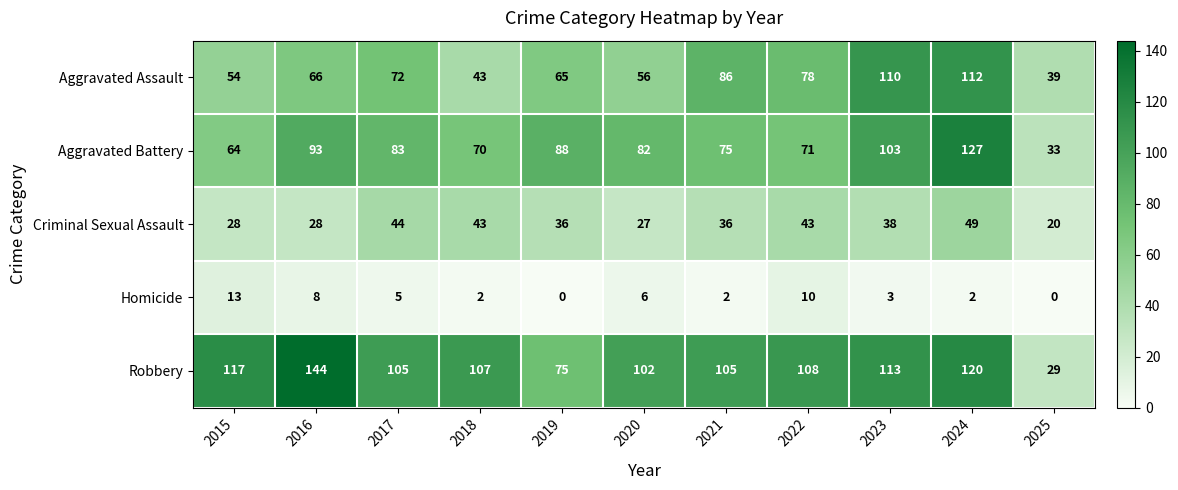

At which category is the sum across all series the highest?

2024